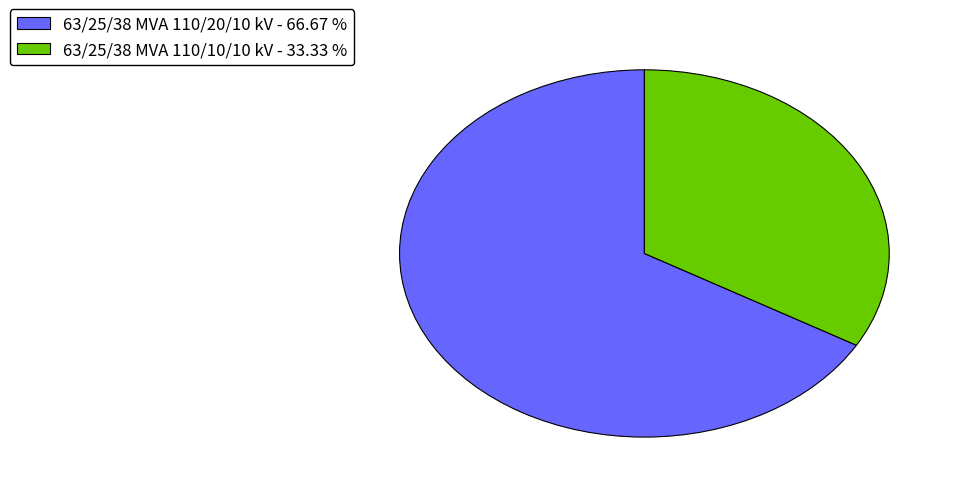

Approximately how many times larger is the value at 63/25/38 MVA 110/20/10 kV - 66.67 % compared to 63/25/38 MVA 110/10/10 kV - 33.33 %?

2.0